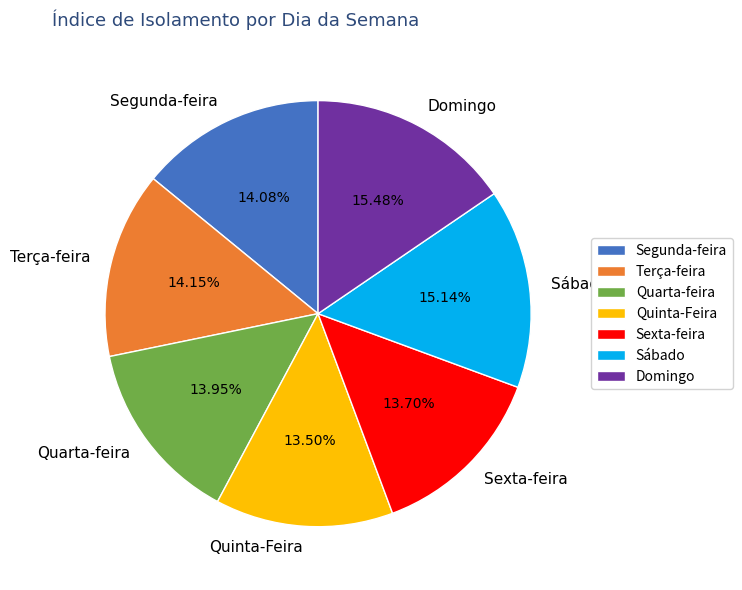

Does Terça-feira represent more than half of the total?

No